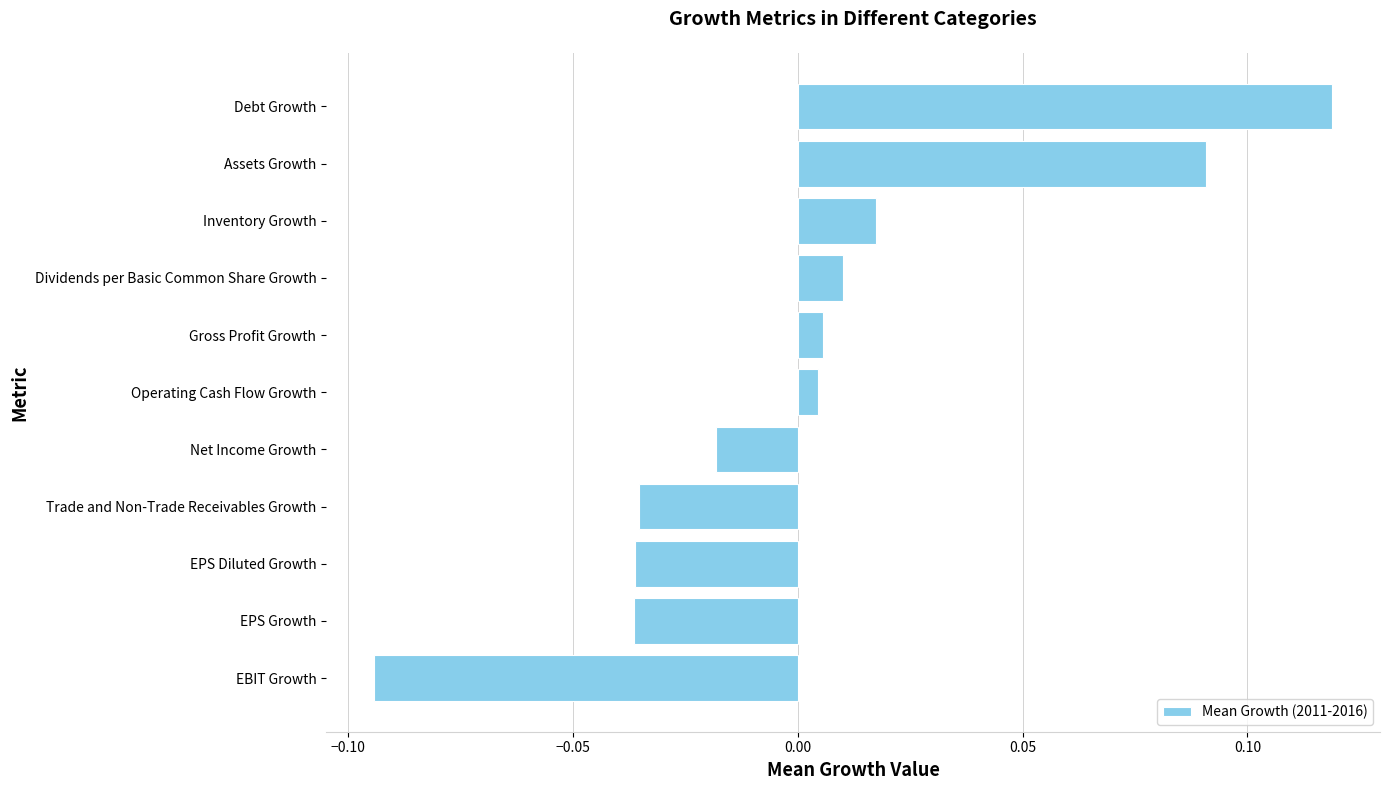

Which label corresponds to the smallest value in the chart?

EBIT Growth